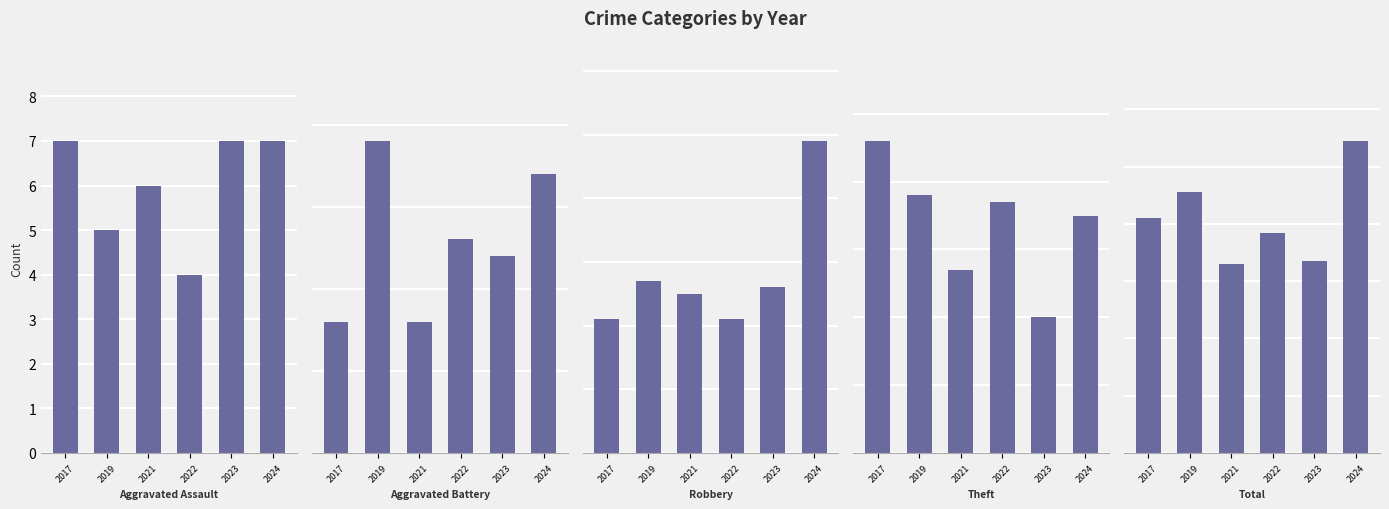

Where is Total nearest to the value 87?

2019